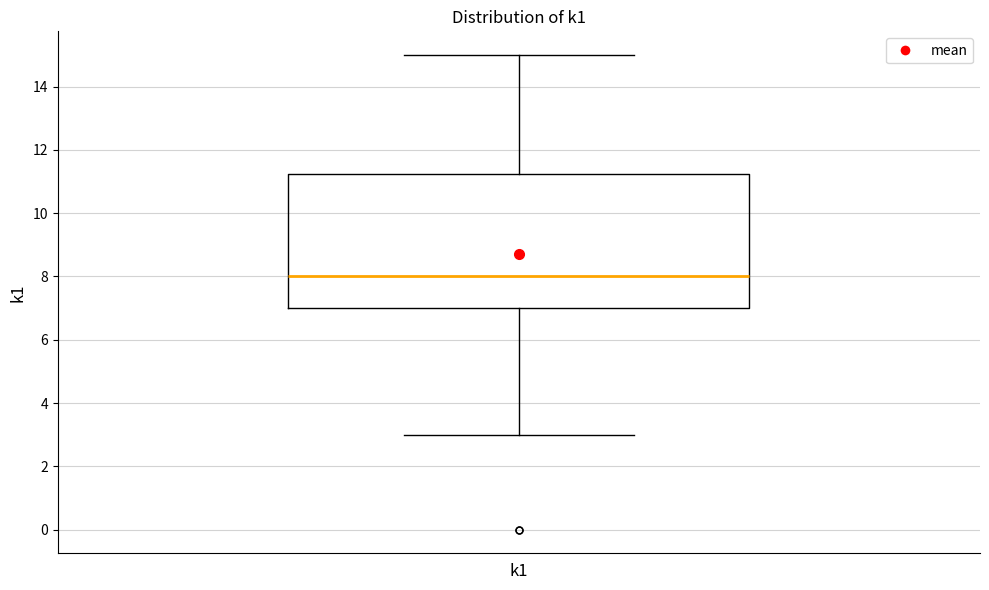

Transcribe this box plot: give where the median line is, the range the box spans, and where the two whiskers end, as read against the y-axis. The values are not printed on the chart, so give them approximately, as read against the axis.

median 8.0, box 7.0 to 11.2, whiskers 3.0 to 15.0